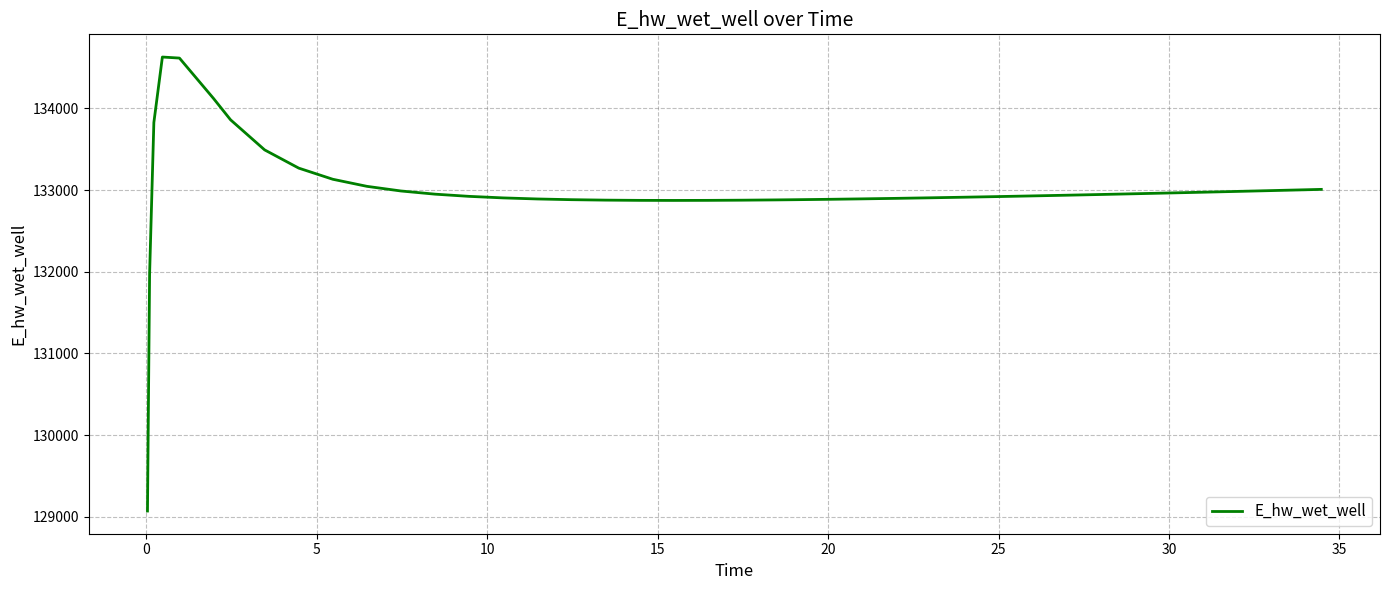

What is the minimum value shown in the chart?

129070.3